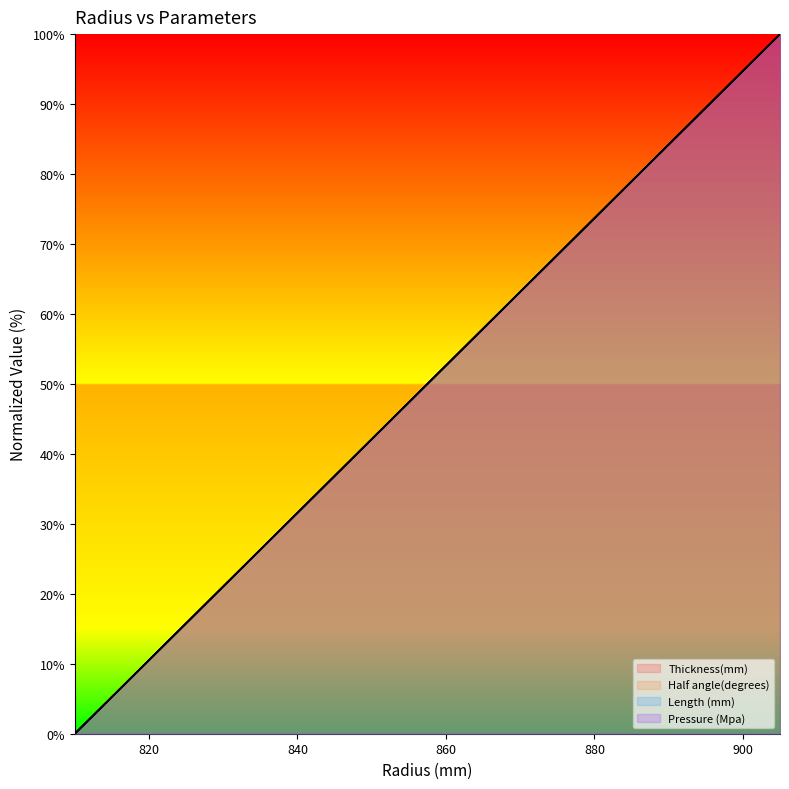

What is the value of the Pressure (Mpa) point at the 4th from the left?

15.8